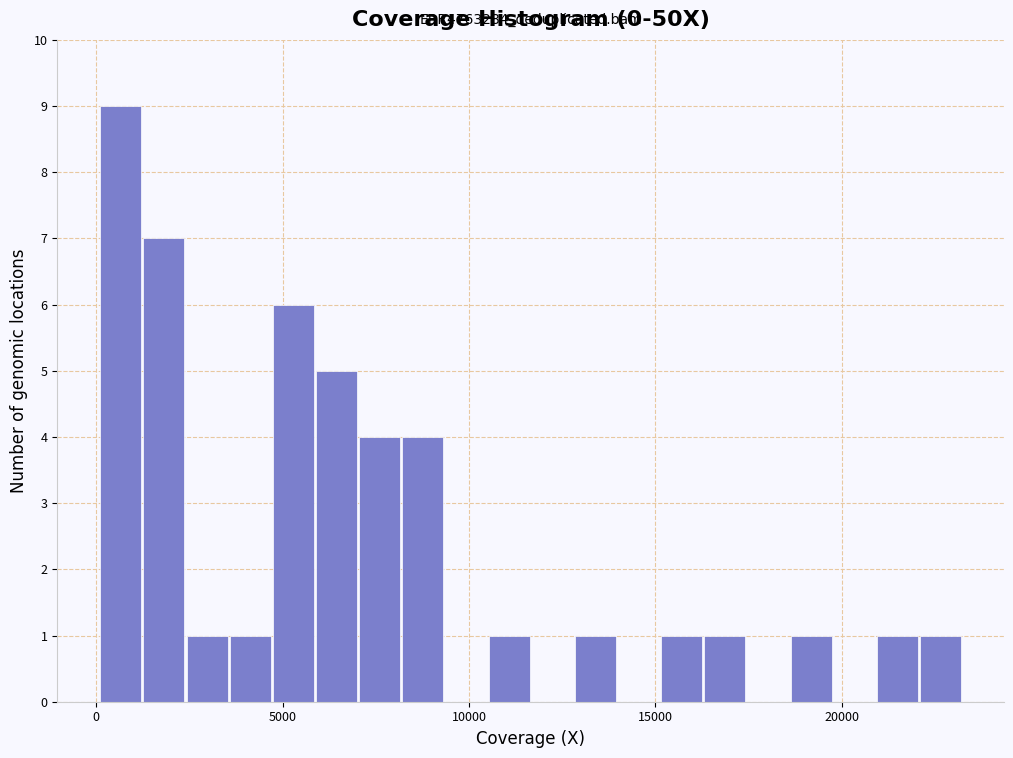

Around what value on the x-axis is the tallest bar? Give the approximate position of its centre, as read against the axis.

500